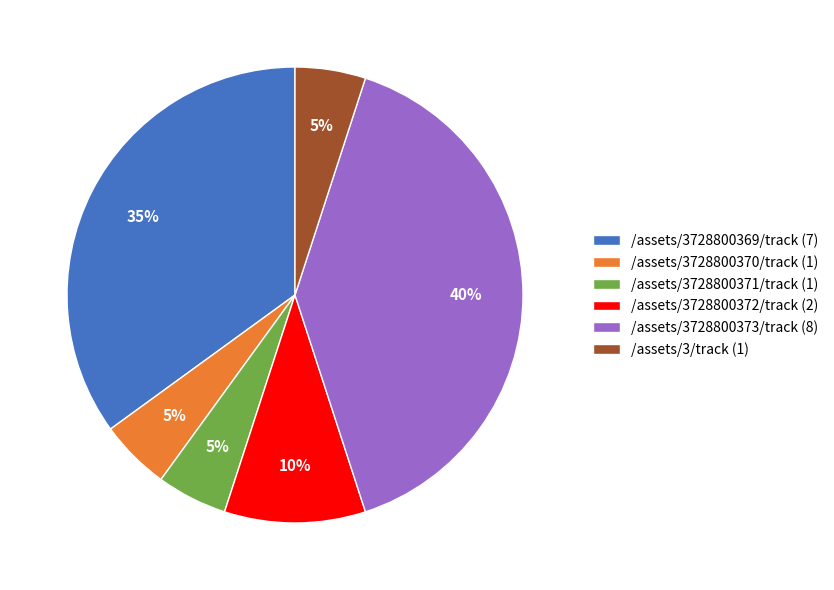

Is it true that /assets/3/track is 1% of the pie?

False